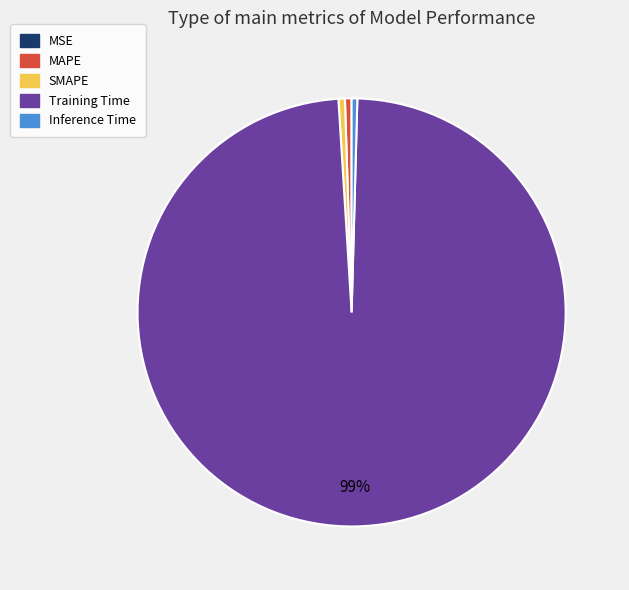

To the nearest percent, what is the average slice percentage?

20%